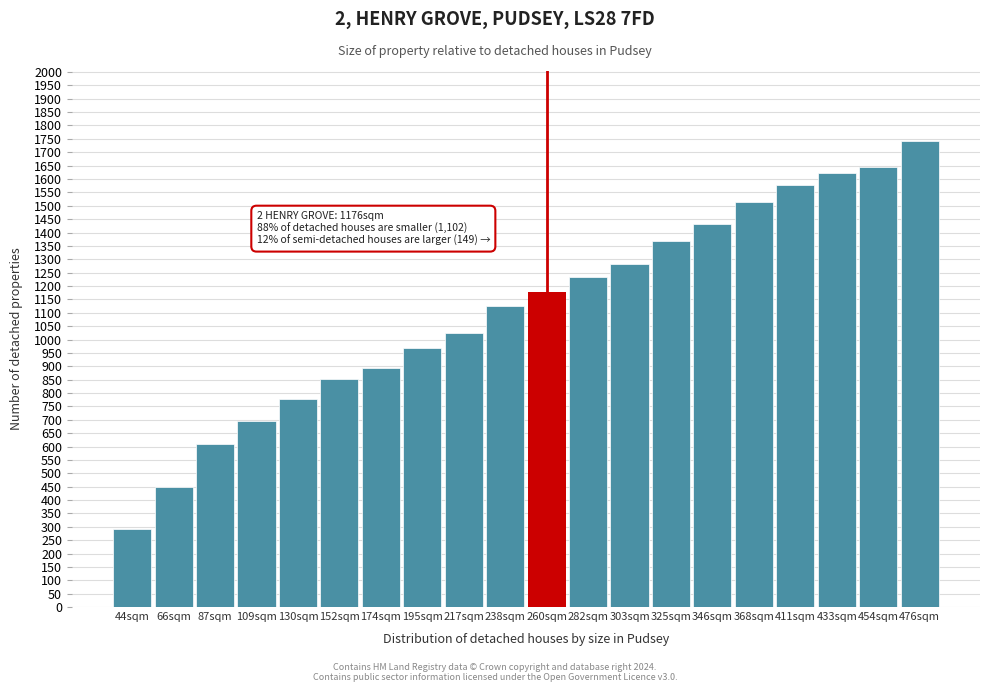

Reading left to right, what are all the values shown in this chart?

44sqm=292	66sqm=450	87sqm=610	109sqm=694	130sqm=778	152sqm=854	174sqm=892	195sqm=970	217sqm=1024	238sqm=1124	260sqm=1176	282sqm=1232	303sqm=1284	325sqm=1370	346sqm=1430	368sqm=1514	411sqm=1576	433sqm=1622	454sqm=1646	476sqm=1742